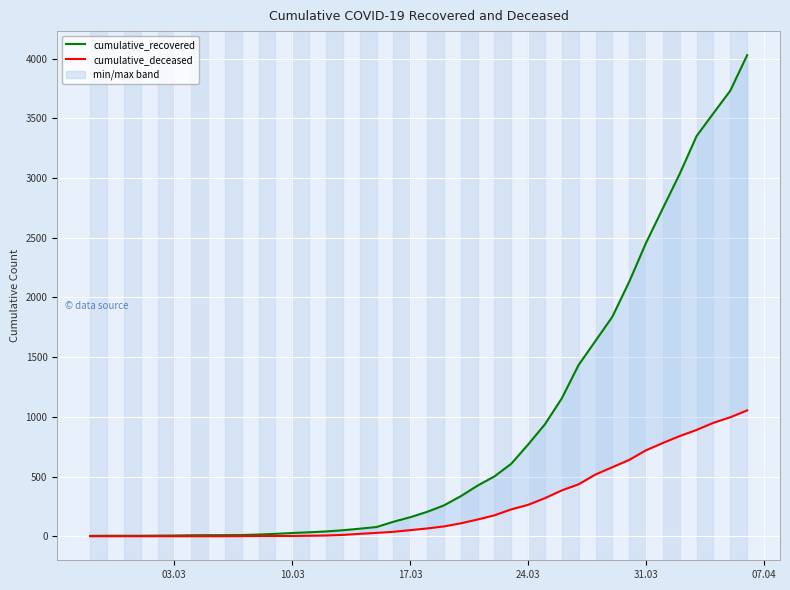

Reading right to left, list all the values displayed in this chart.

cumulative_recovered: 4028	3731	3542	3351	3035	2747	2457	2131	1838	1636	1435	1155	938	768	607	501	424	335	258	204	159	121	77	63	50	40	33	27	20	14	10	9	9	8	6	5	4	4	4	3
cumulative_deceased: 1054	996	950	890	839	781	720	639	578	517	435	384	319	263	225	175	140	108	82	65	51	37	28	20	11	6	4	2	2	2	1	0	0	0	0	0	0	0	0	0